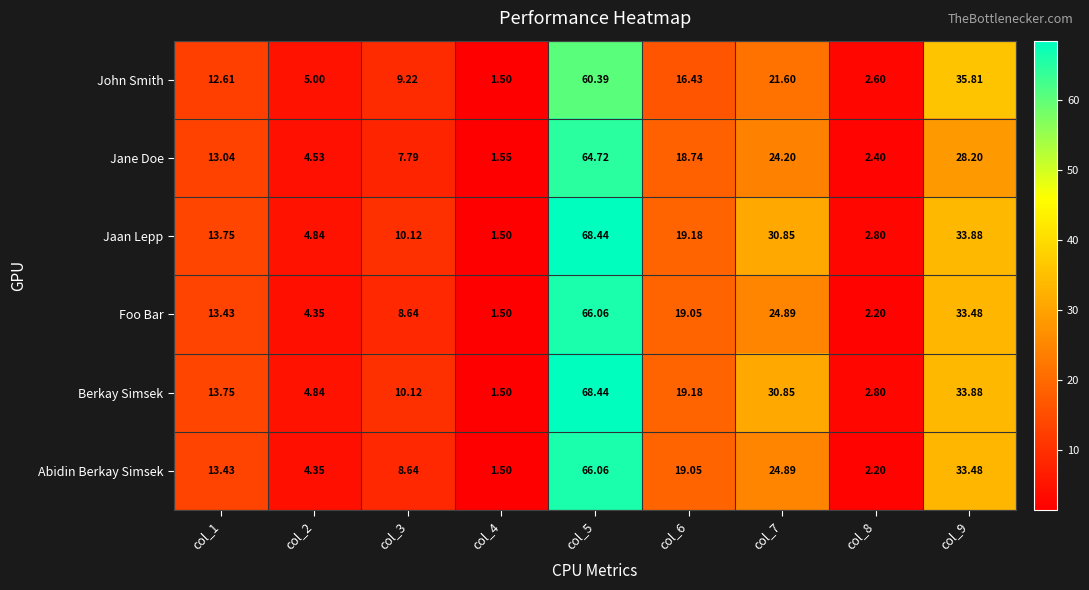

At which category is the sum across all series the highest?

col_5